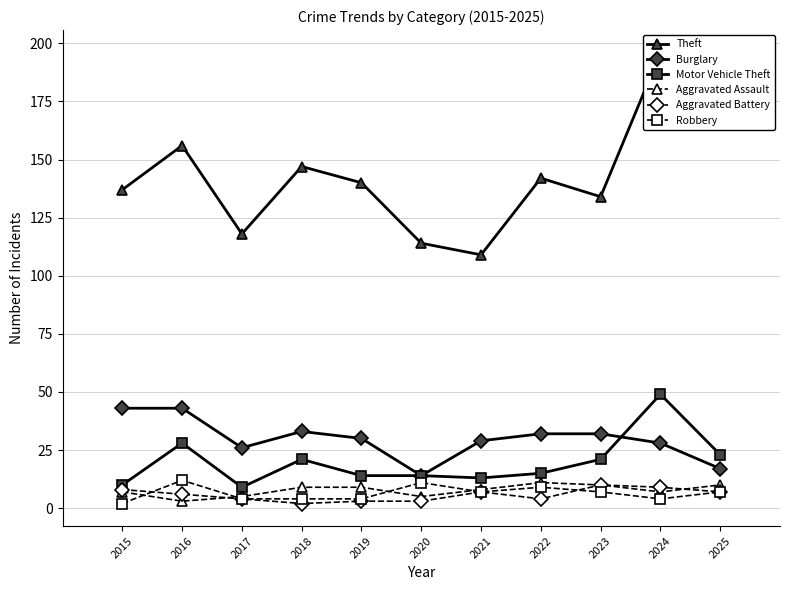

Reading right to left, what are all the values shown in this chart?

Theft: 2025=168	2024=196	2023=134	2022=142	2021=109	2020=114	2019=140	2018=147	2017=118	2016=156	2015=137
Burglary: 2025=17	2024=28	2023=32	2022=32	2021=29	2020=14	2019=30	2018=33	2017=26	2016=43	2015=43
Motor Vehicle Theft: 2025=23	2024=49	2023=21	2022=15	2021=13	2020=14	2019=14	2018=21	2017=9	2016=28	2015=10
Aggravated Assault: 2025=10	2024=7	2023=10	2022=11	2021=8	2020=5	2019=9	2018=9	2017=5	2016=3	2015=7
Aggravated Battery: 2025=7	2024=9	2023=10	2022=4	2021=7	2020=3	2019=3	2018=2	2017=4	2016=6	2015=8
Robbery: 2025=7	2024=4	2023=7	2022=9	2021=7	2020=11	2019=4	2018=4	2017=4	2016=12	2015=2